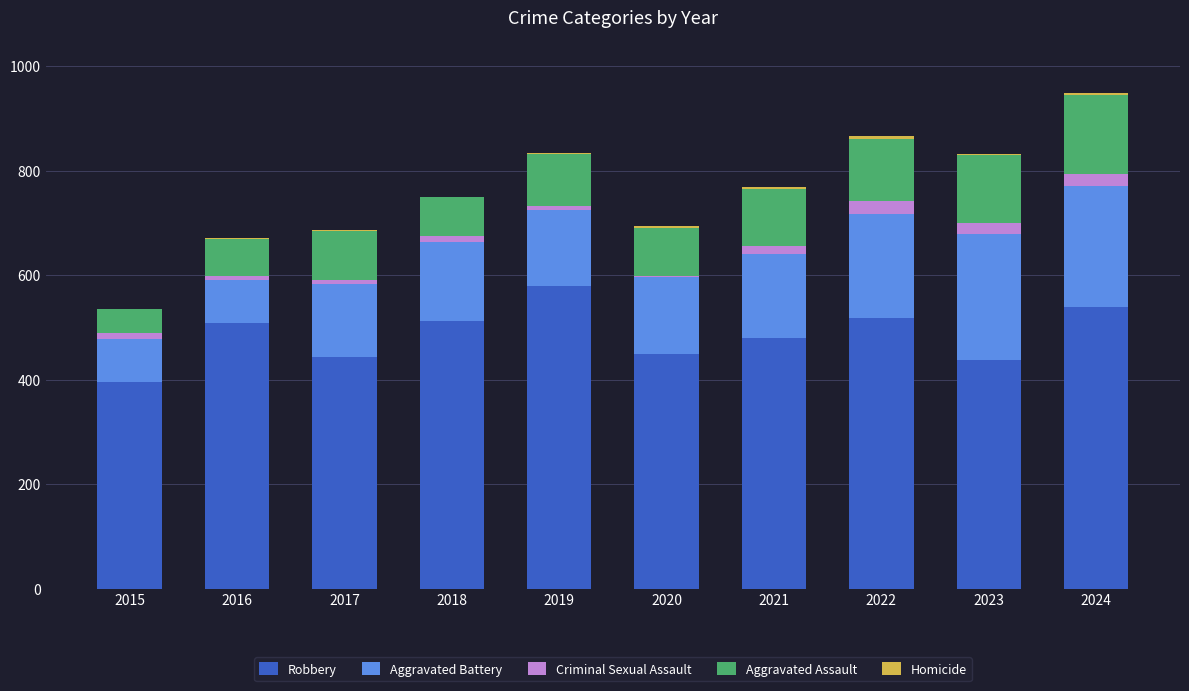

What is the highest value of the Robbery series?

579